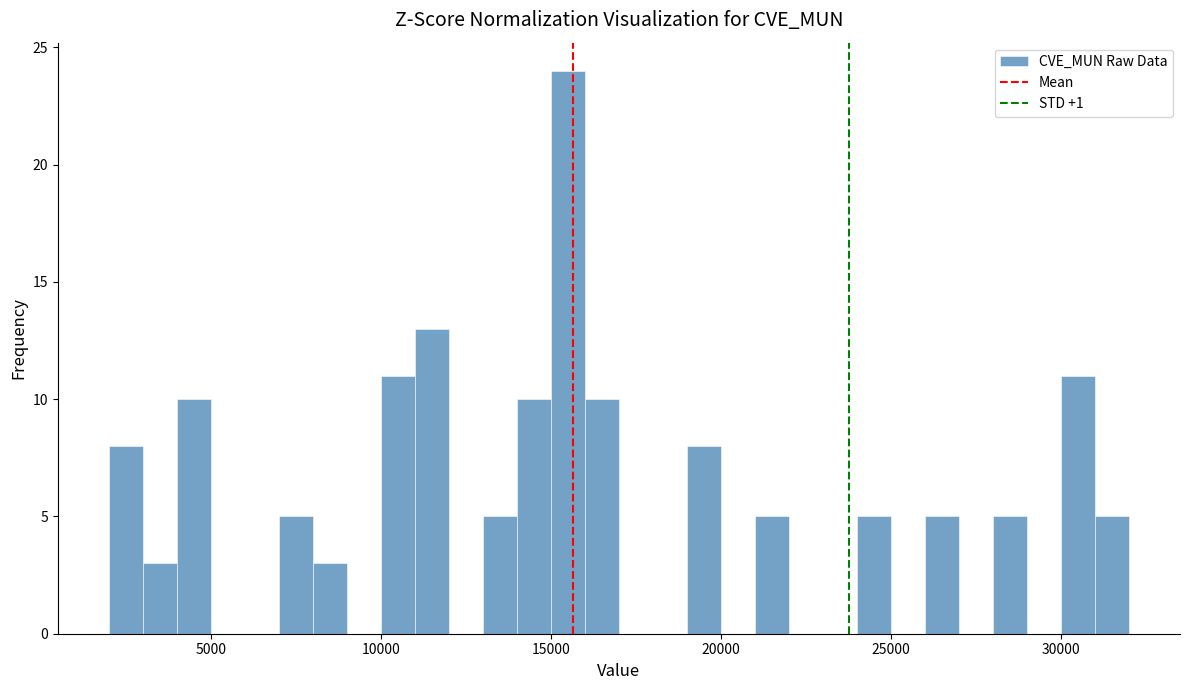

Around what value on the x-axis is the tallest bar? Give the approximate position of its centre, as read against the axis.

15500